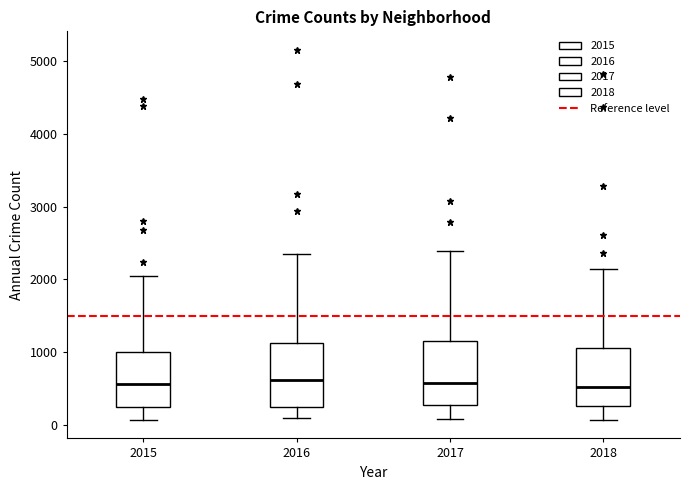

Reading left to right, read every box against the y-axis: the position of its median line, the range the box covers, and the ends of its whiskers. The values are not printed on the chart, so give them approximately, as read against the axis.

2015: median 600, box 200 to 1000, whiskers 100 to 2000
2016: median 600, box 200 to 1100, whiskers 100 to 2400
2017: median 600, box 300 to 1200, whiskers 100 to 2400
2018: median 500, box 300 to 1100, whiskers 100 to 2100